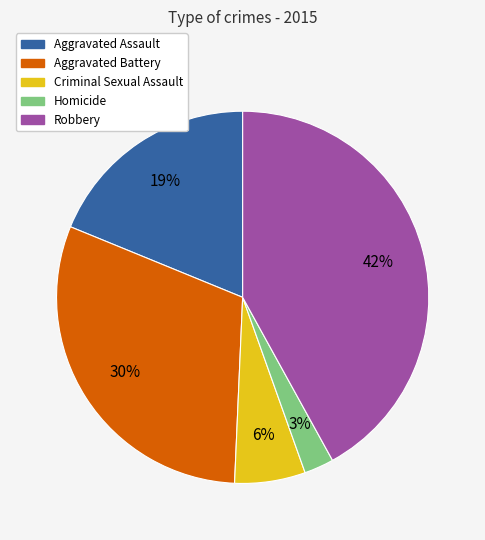

Is Homicide the majority of the pie?

No